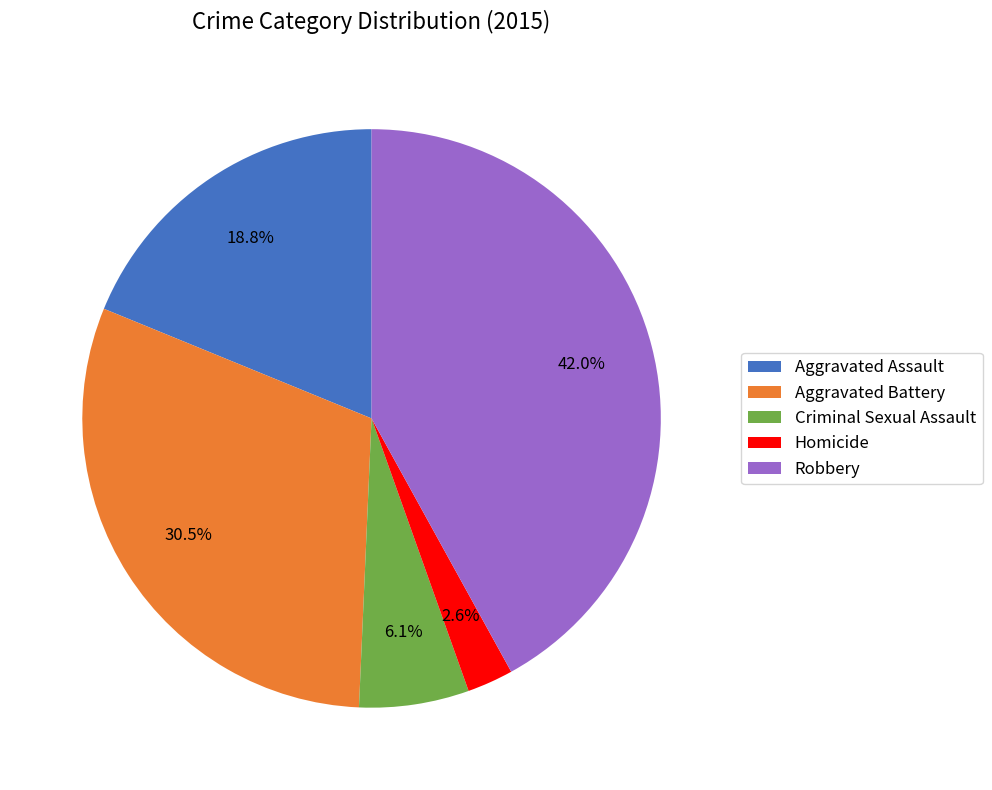

To the nearest percent, what is the combined percentage of Criminal Sexual Assault and Aggravated Assault?

25%